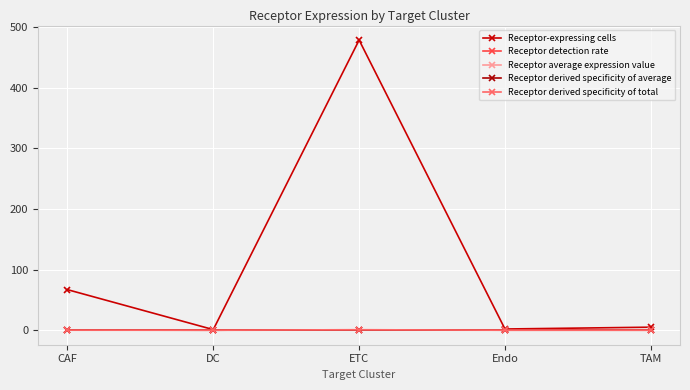

Which category has the highest value across all series?

ETC